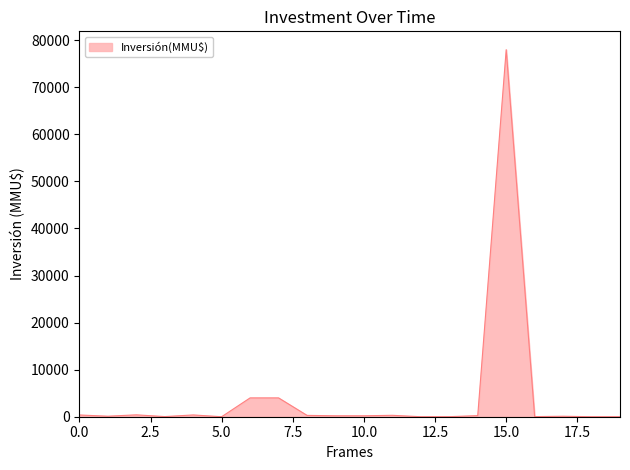

How many lines are shown in the chart?

1